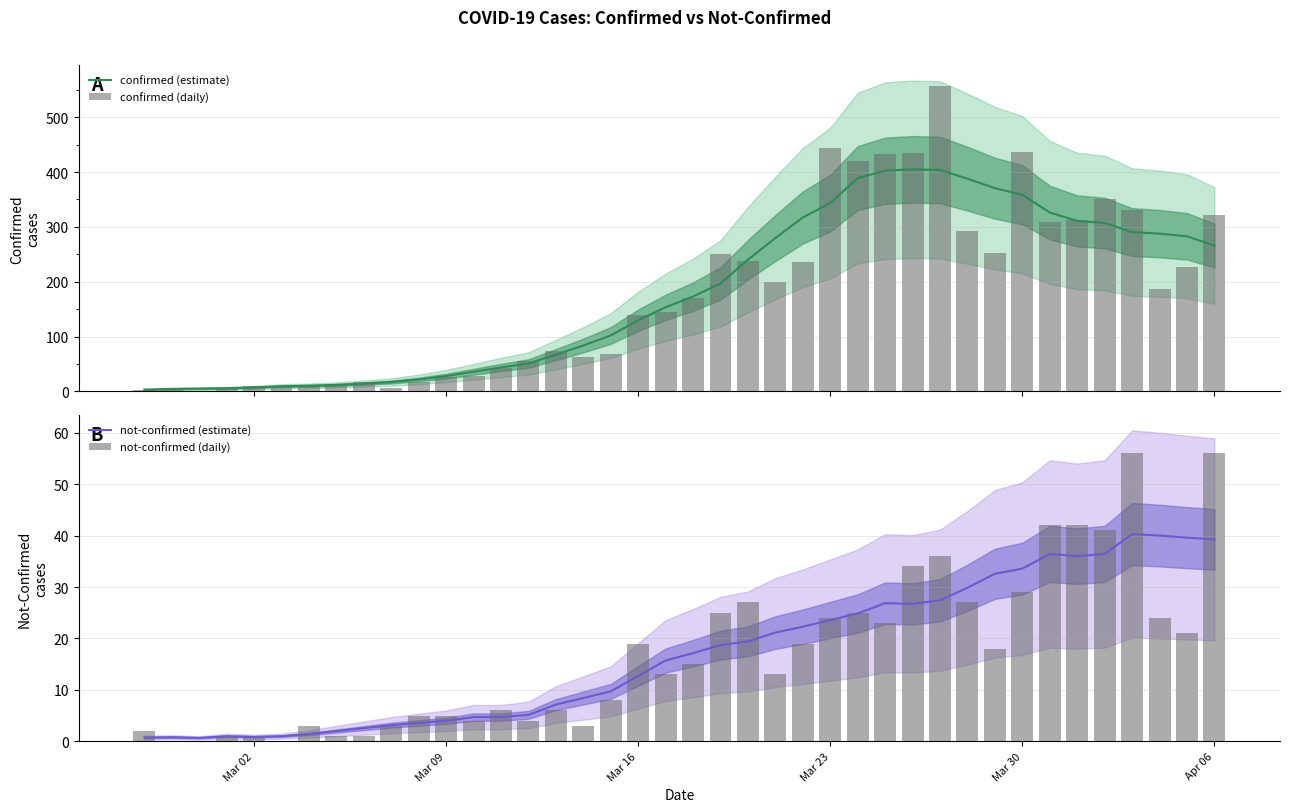

What is the maximum value for confirmed (estimate)?

404.9